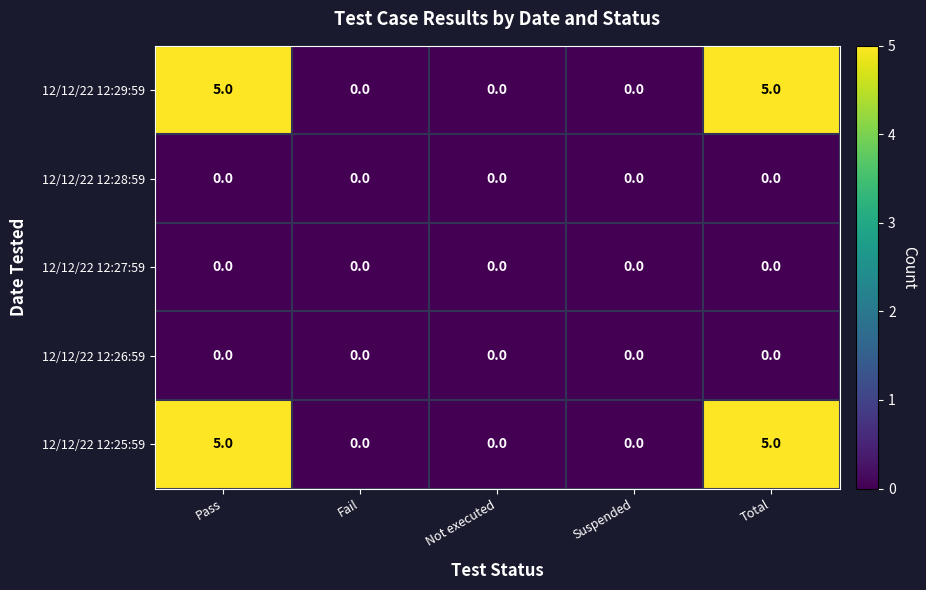

Reading left to right, list all the values displayed in this chart.

12/12/22 12:29:59: Pass=5	Fail=0	Not executed=0	Suspended=0	Total=5
12/12/22 12:28:59: Pass=0	Fail=0	Not executed=0	Suspended=0	Total=0
12/12/22 12:27:59: Pass=0	Fail=0	Not executed=0	Suspended=0	Total=0
12/12/22 12:26:59: Pass=0	Fail=0	Not executed=0	Suspended=0	Total=0
12/12/22 12:25:59: Pass=5	Fail=0	Not executed=0	Suspended=0	Total=5